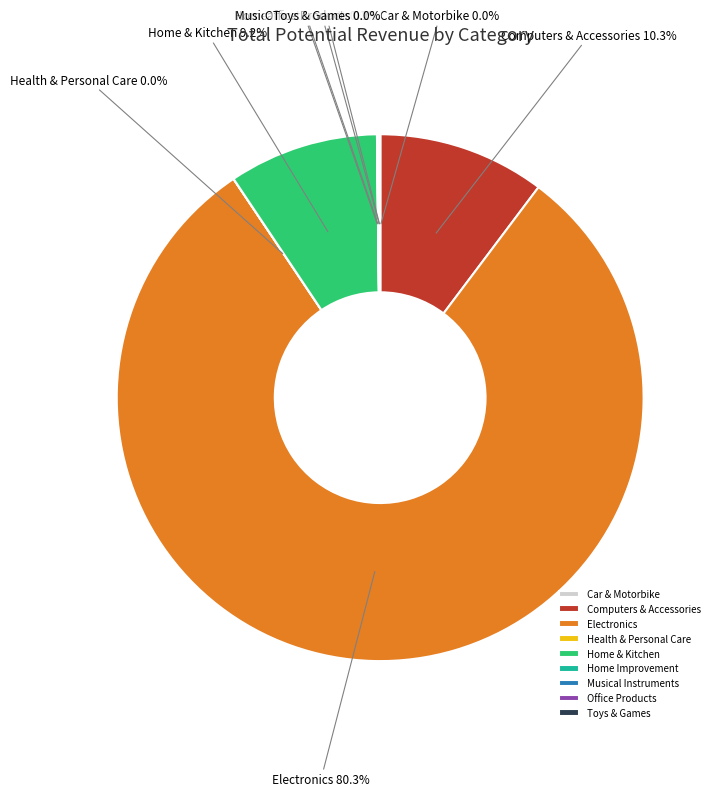

Approximately how many times larger is the value at Electronics compared to Home & Kitchen?

8.7